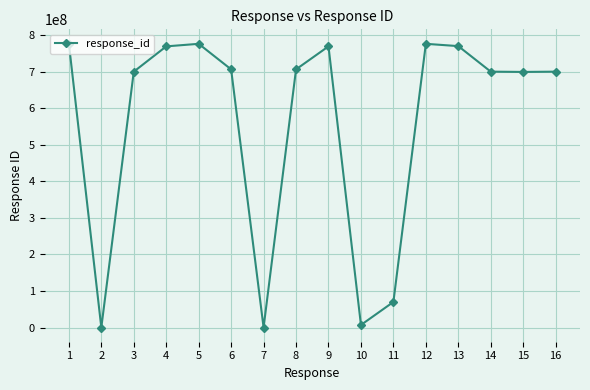

Where is the first local maximum?

5